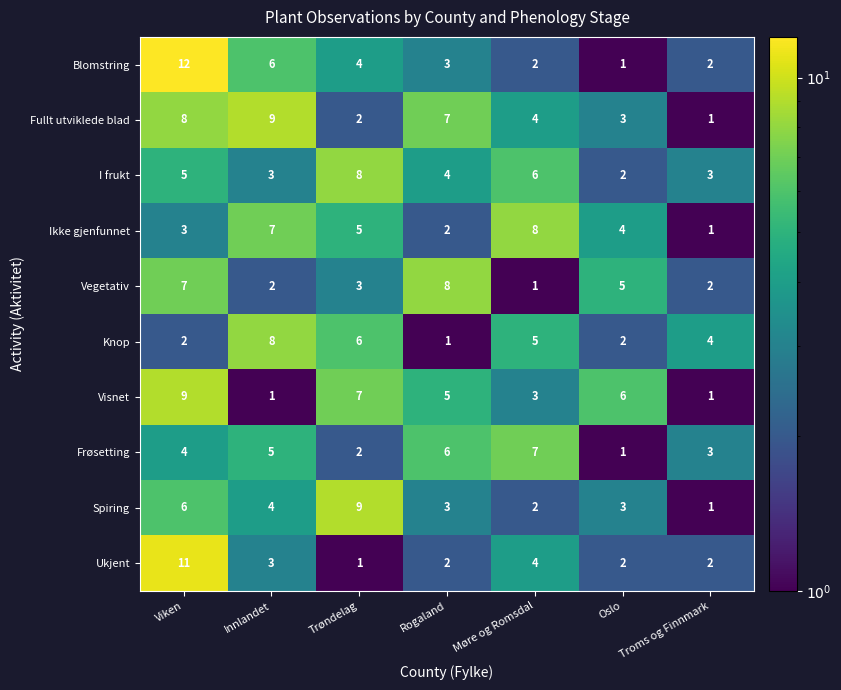

Count the Frøsetting values in the range 2 to 6.

5